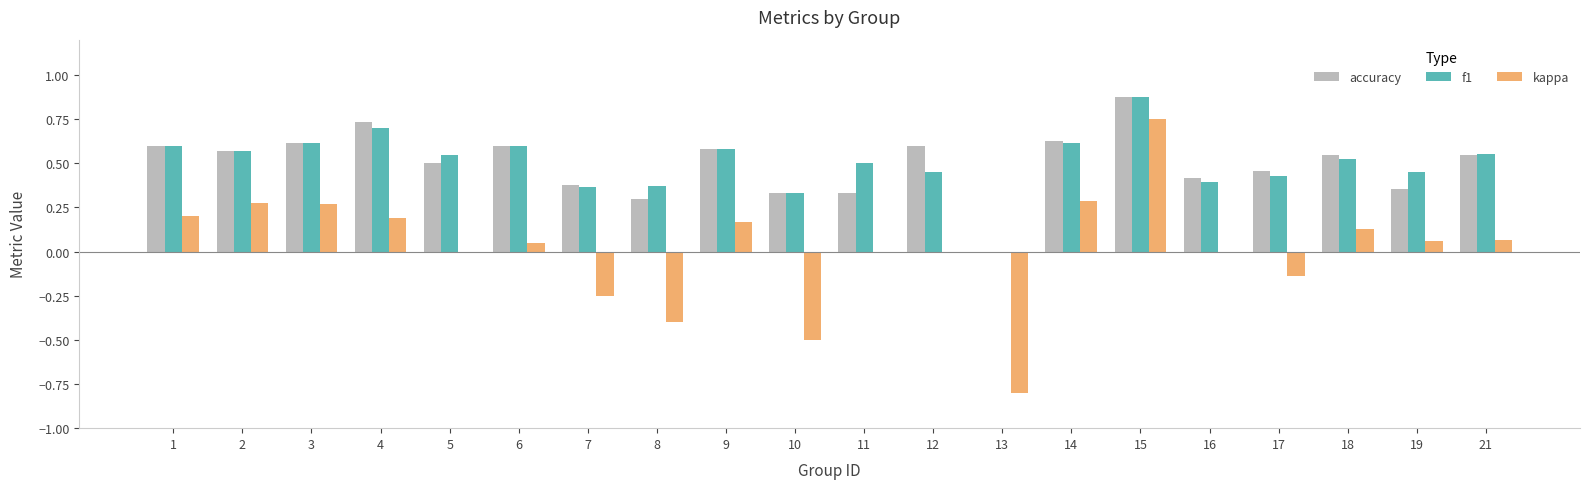

What is the total value across all series at 6?

1.2